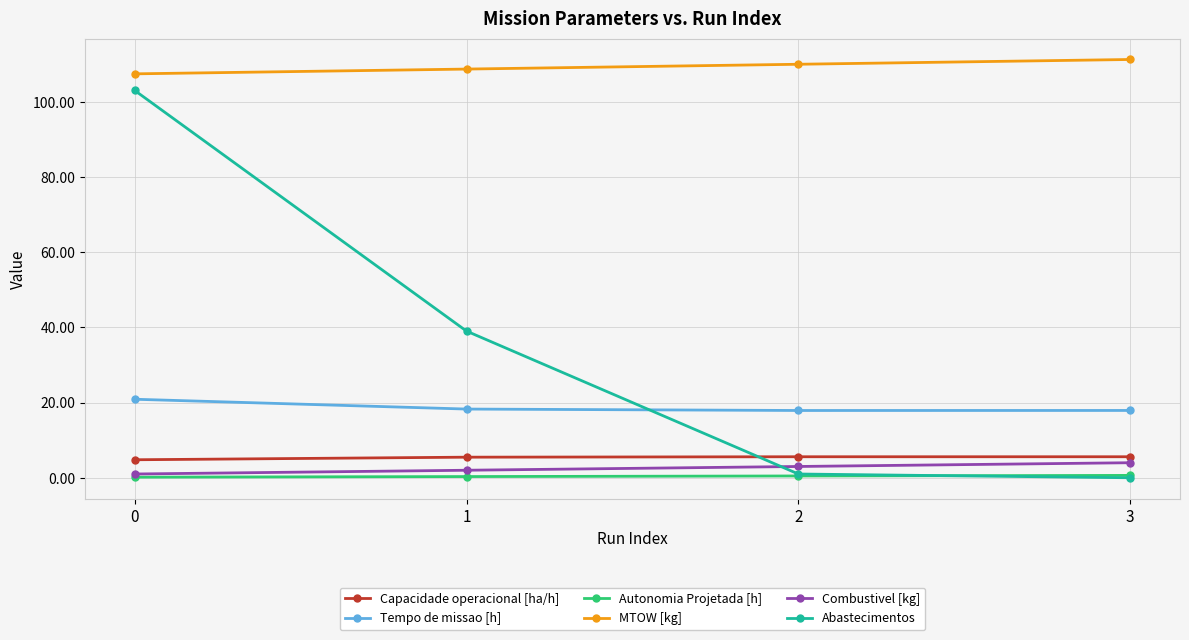

List the series in order of their peak value, lowest first.

Autonomia Projetada [h], Combustivel [kg], Capacidade operacional [ha/h], Tempo de missao [h], Abastecimentos, MTOW [kg]